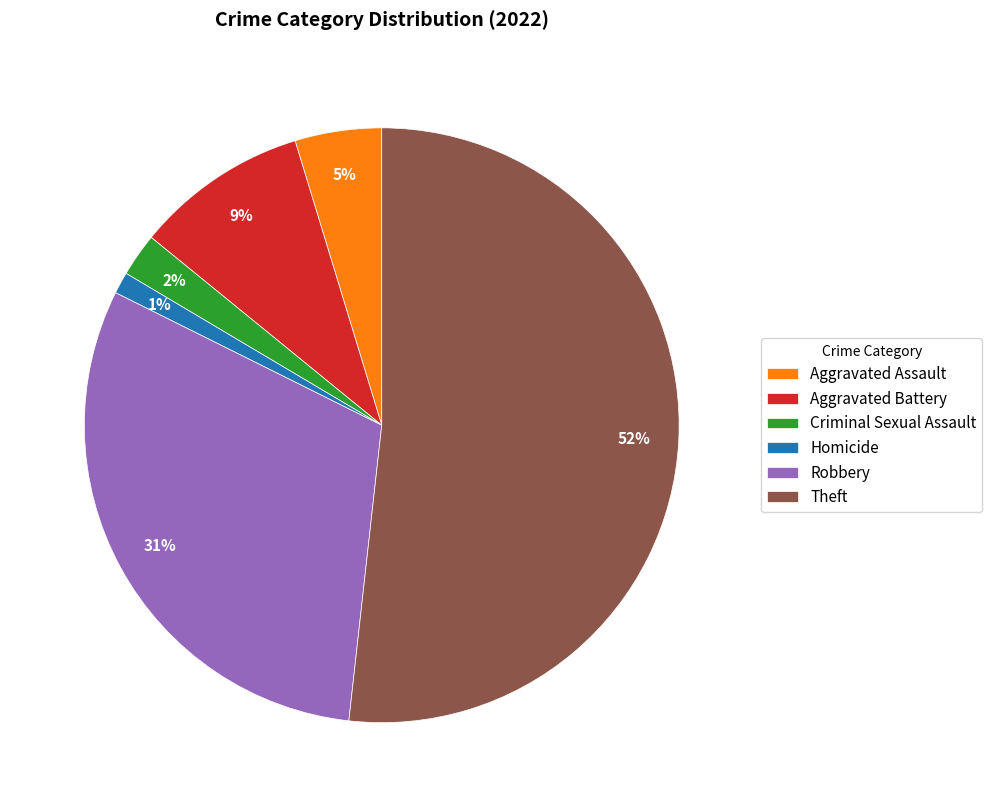

Which has a higher value, Aggravated Assault or Theft?

Theft